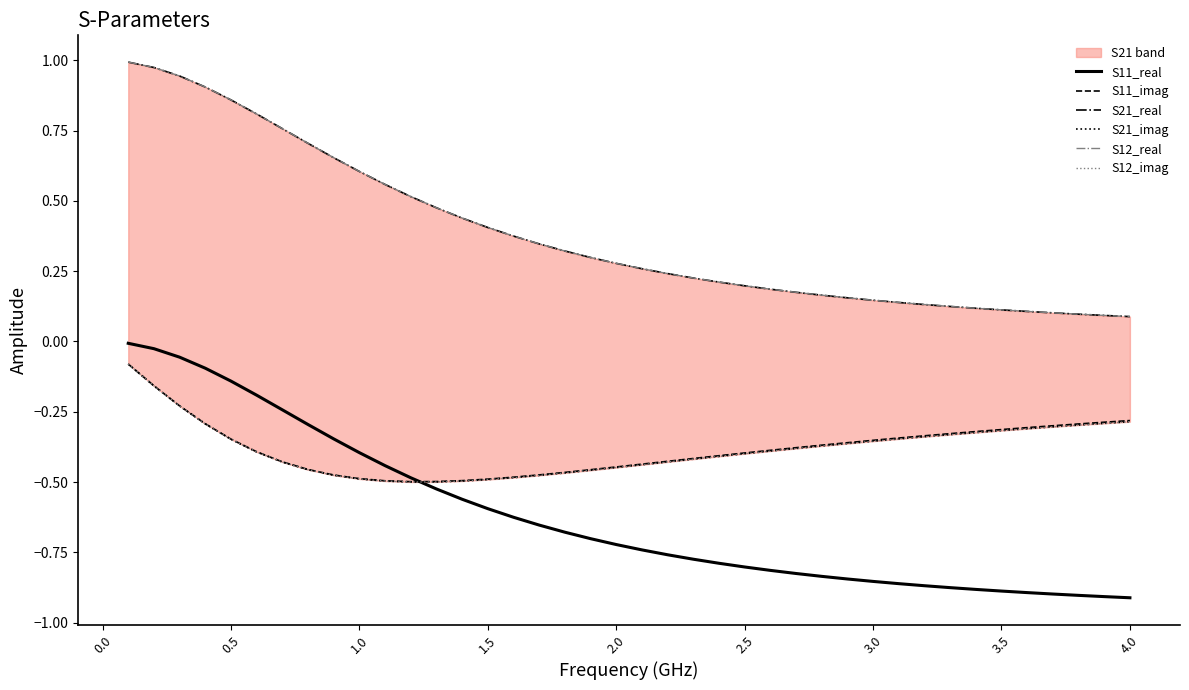

What is the difference between the maximum and second lowest values in the S21_imag series?

0.4